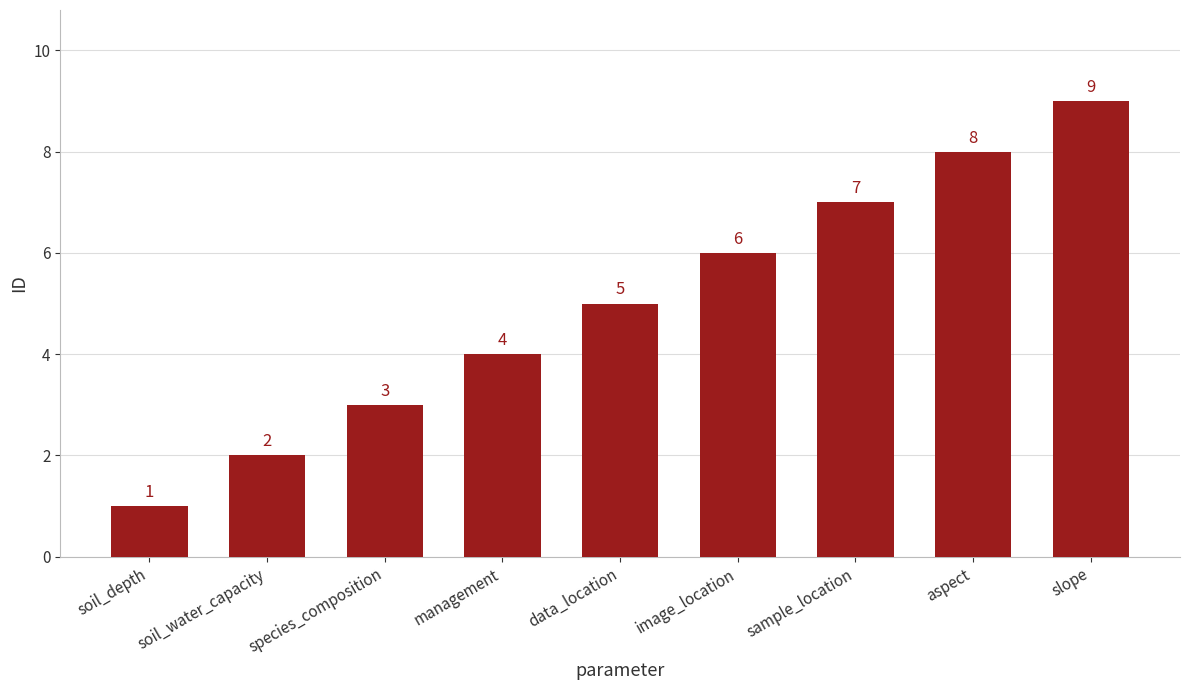

What is the change in value from management to slope?

+5